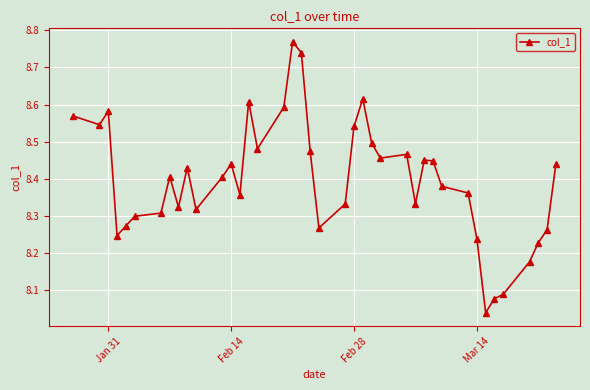

True or false: there are more than 2 points higher than both neighbors.

True